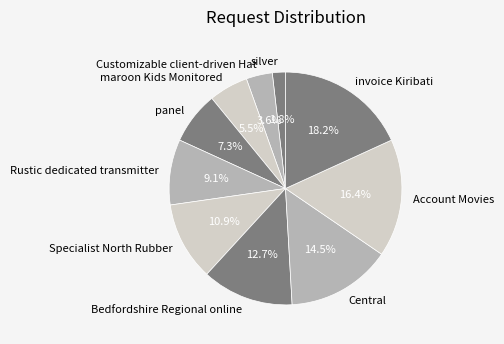

Does any single category account for the majority?

No